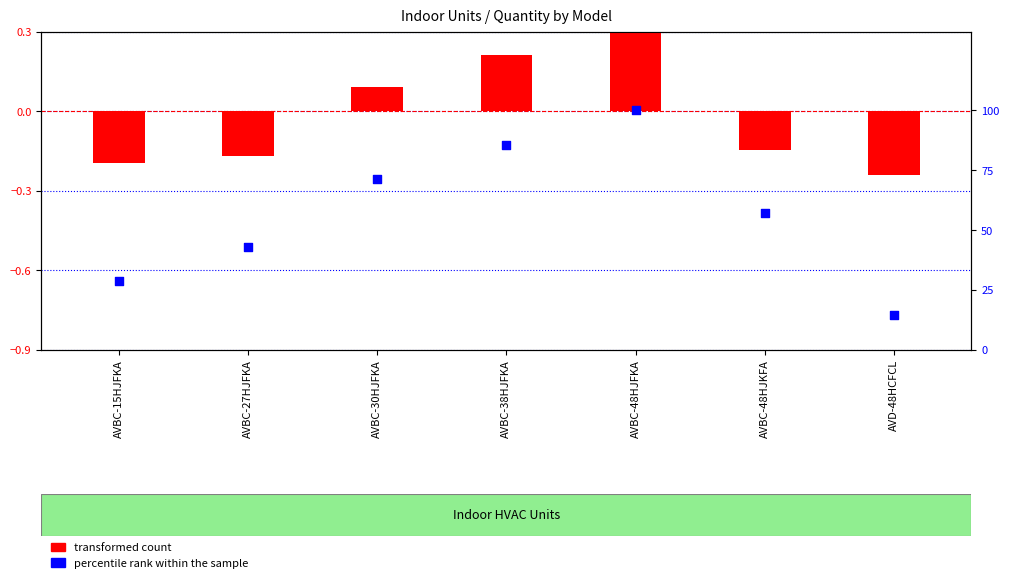

Which series has the largest total across all categories?

percentile rank within the sample